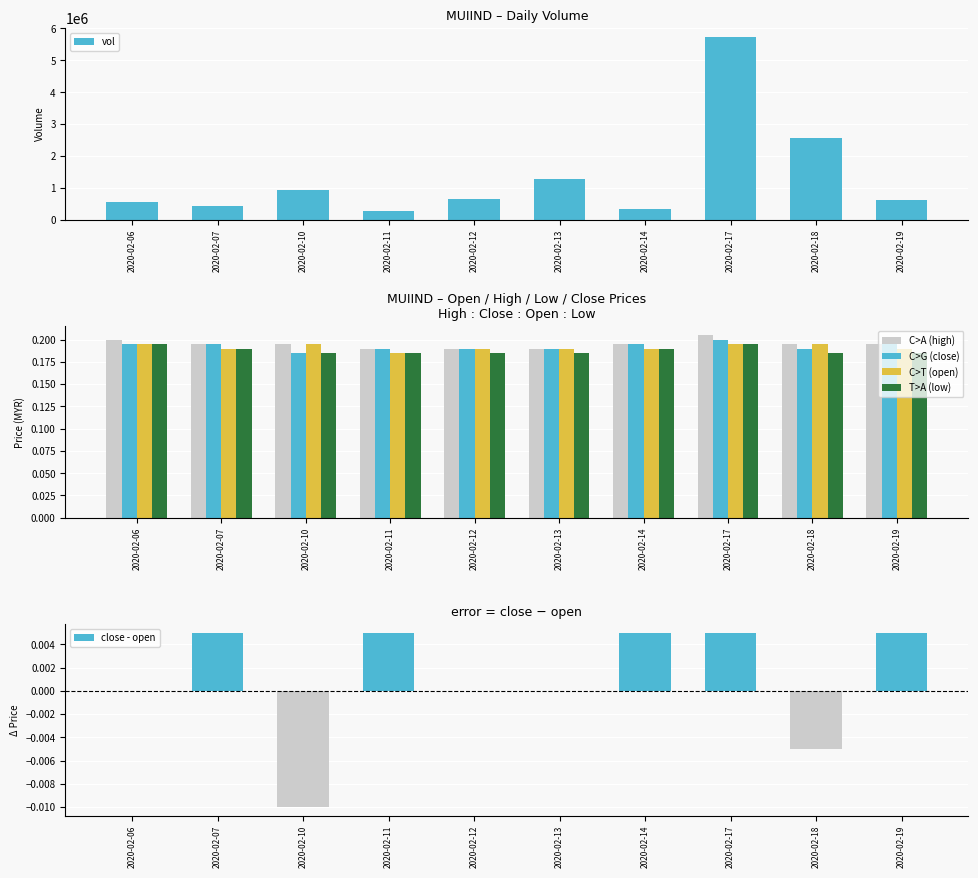

Which category has the lowest value across all series?

2020-02-10